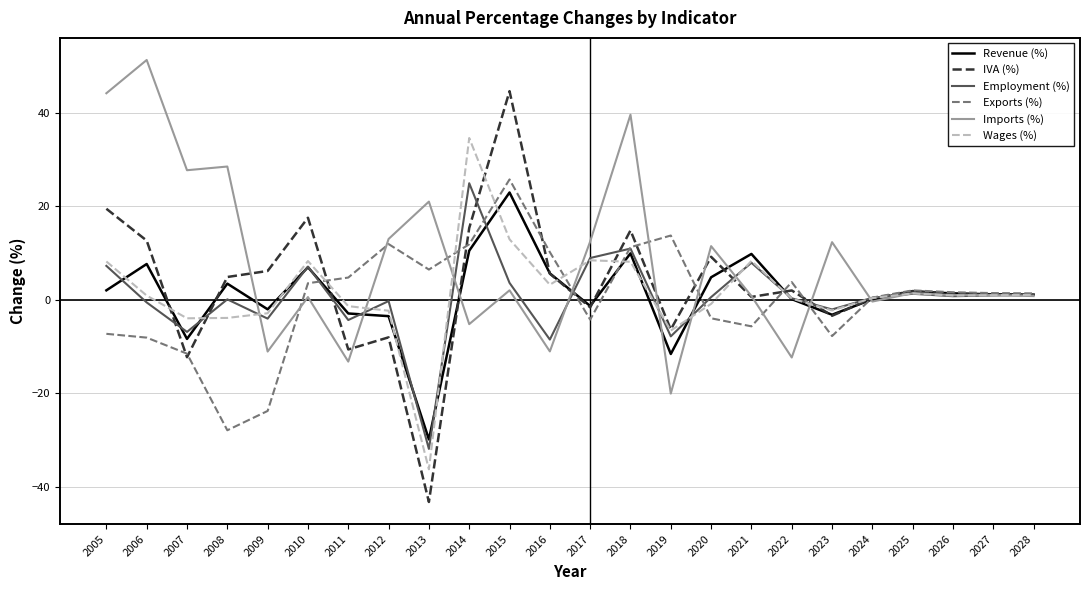

Which series changed the most between 2010 and 2019?

IVA (%)